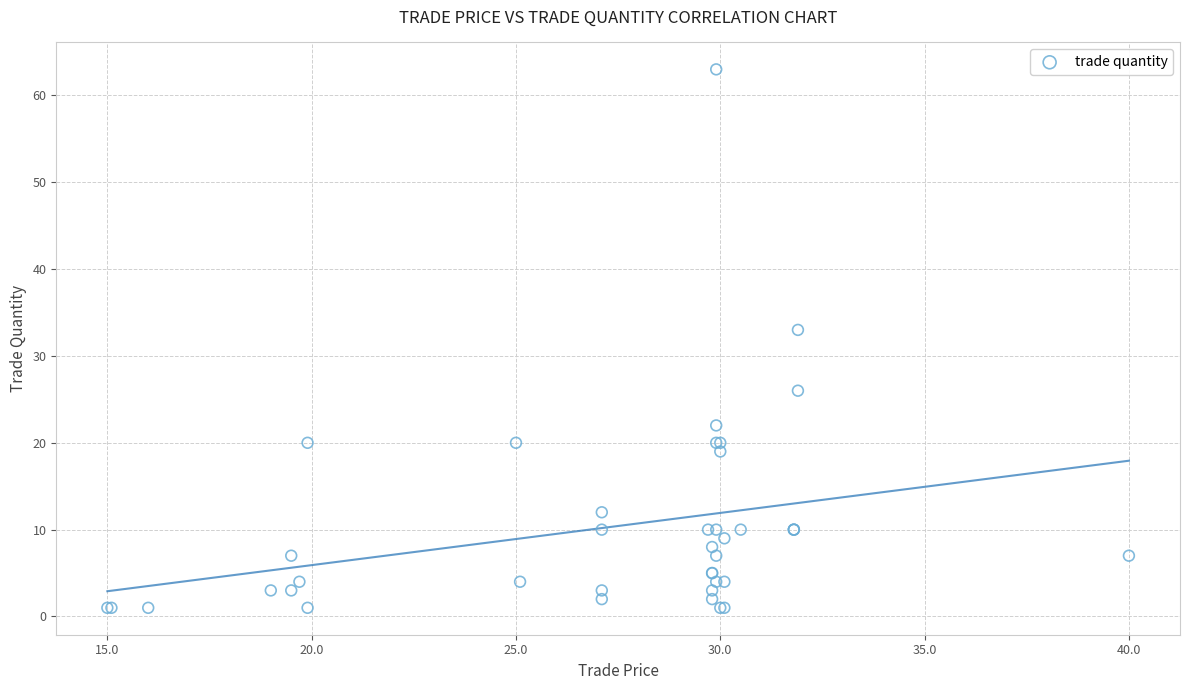

What Y value in the scatter plot is closest to 32?

33